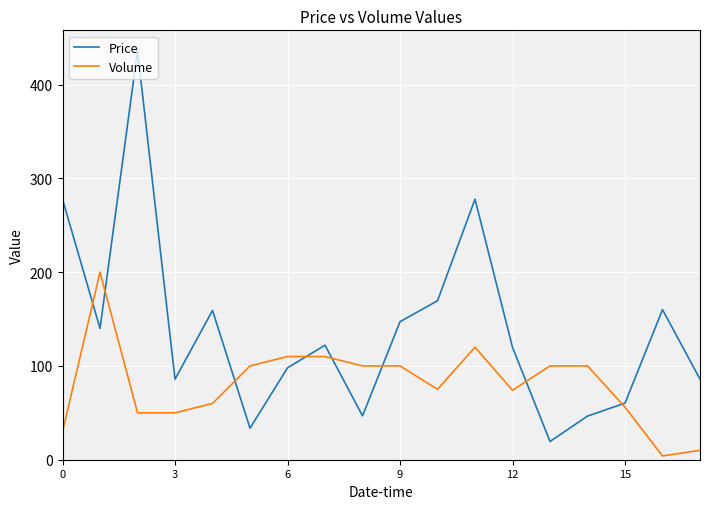

Which series has the largest range (max minus min)?

Price